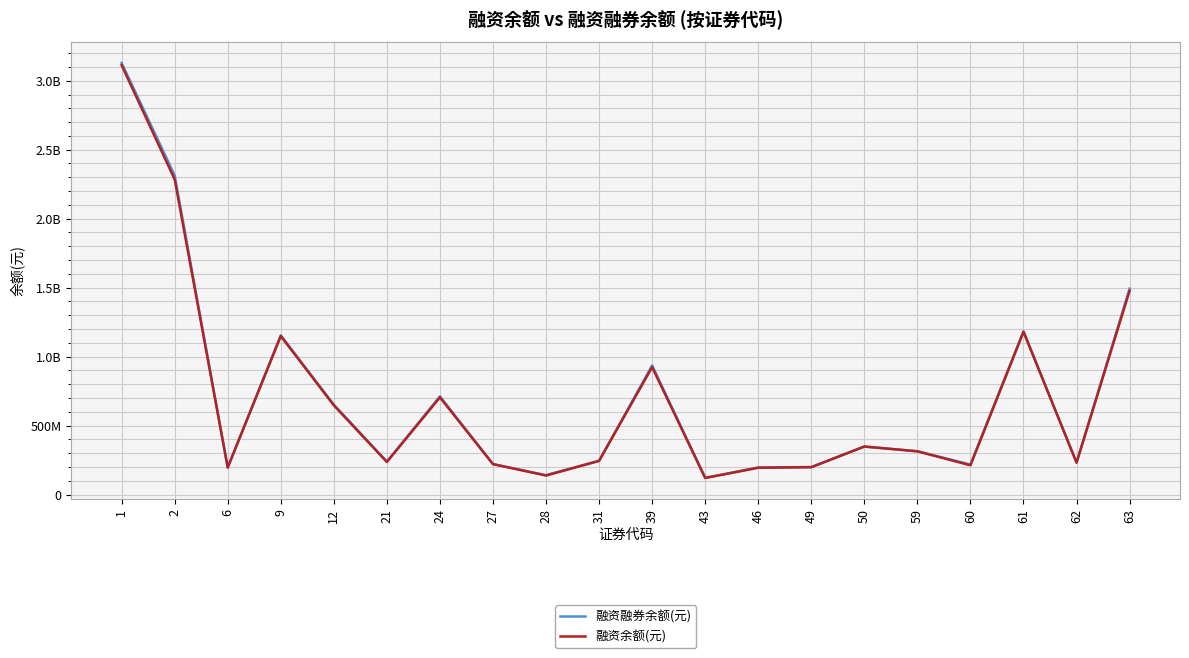

At which label does 融资余额(元) first exceed 313789479?

1